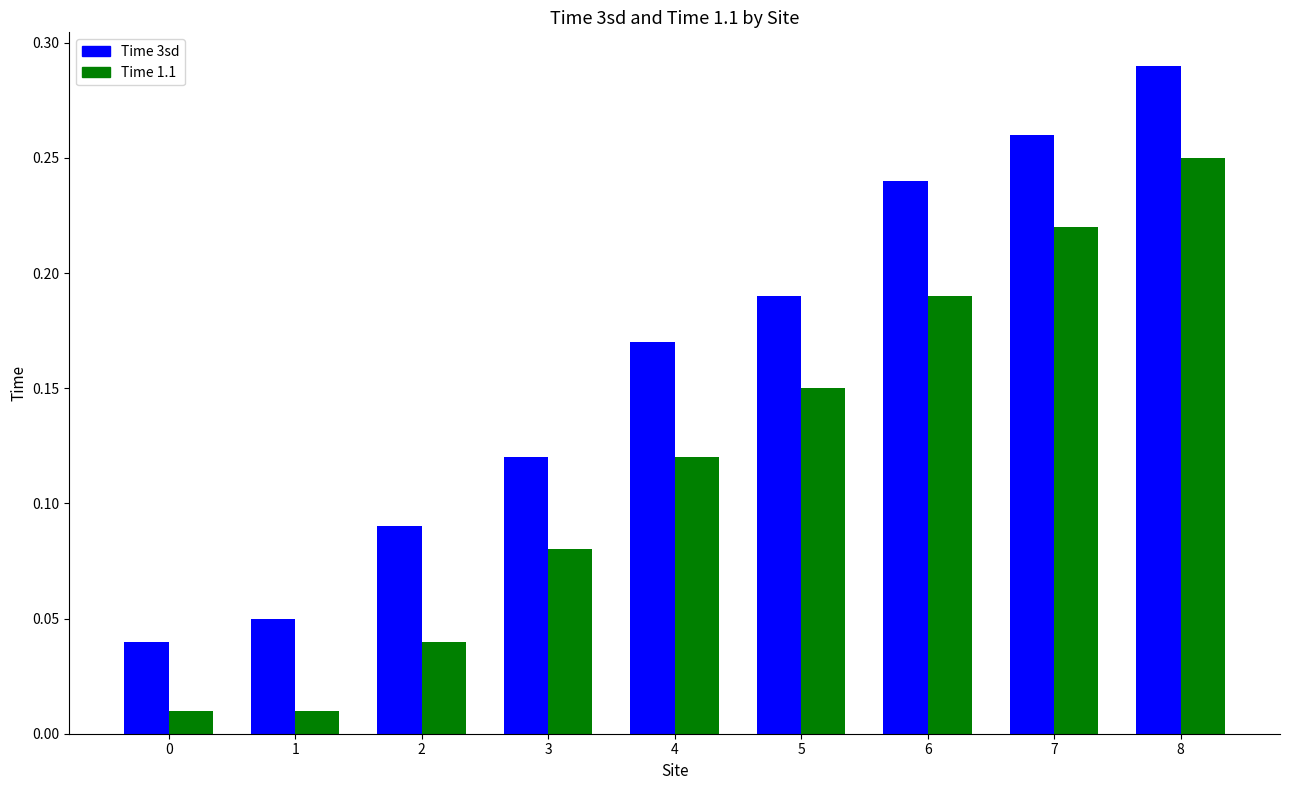

Which label corresponds to the largest value in the chart?

8